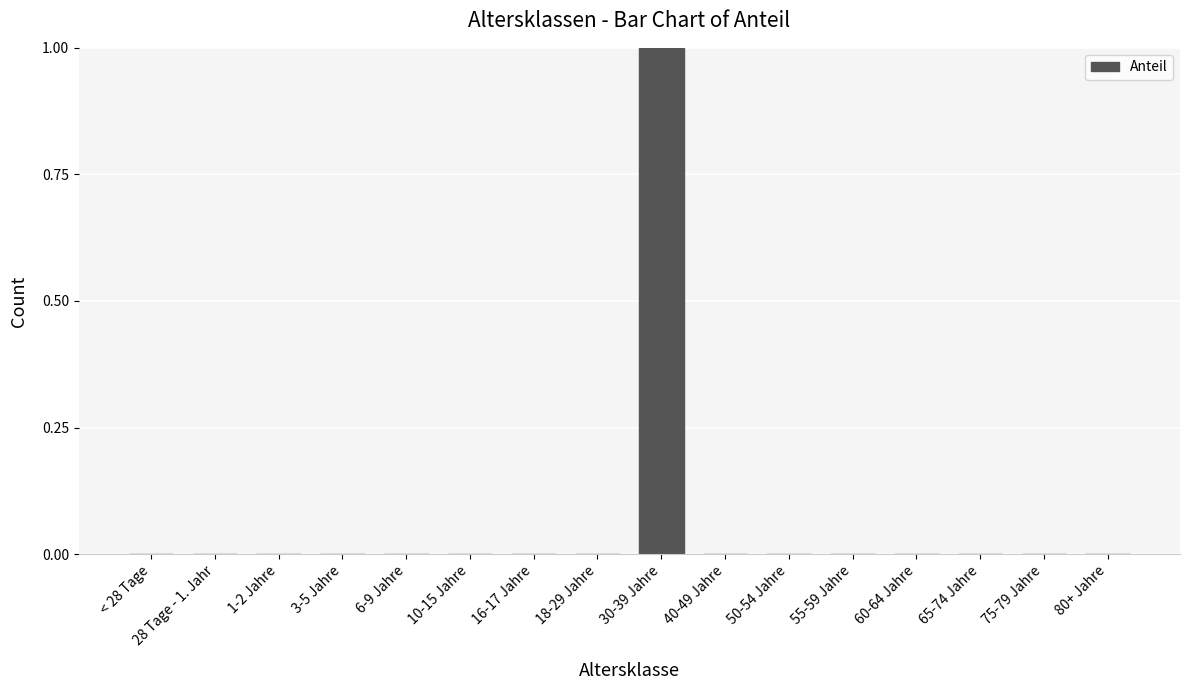

Which label corresponds to the largest value in the chart?

30-39 Jahre